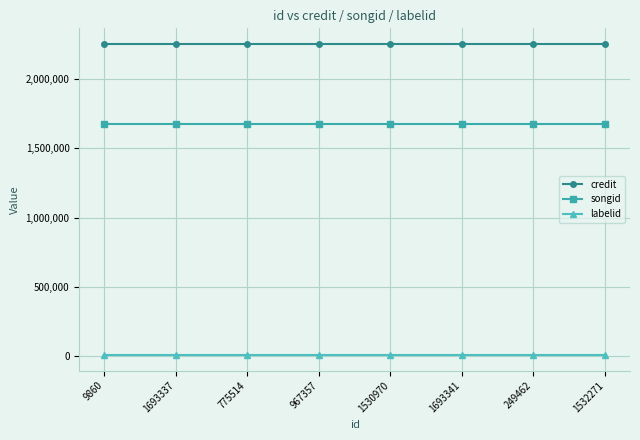

Is the value of credit at 1530970 greater than the value of labelid at 9860?

Yes